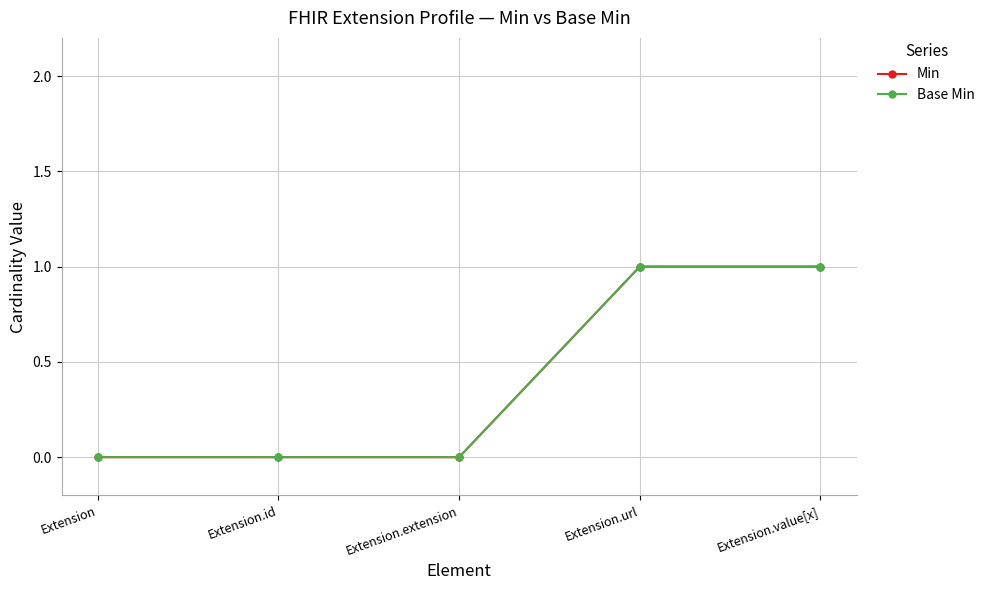

True or false: Min has more than 0 points higher than both neighbors.

False